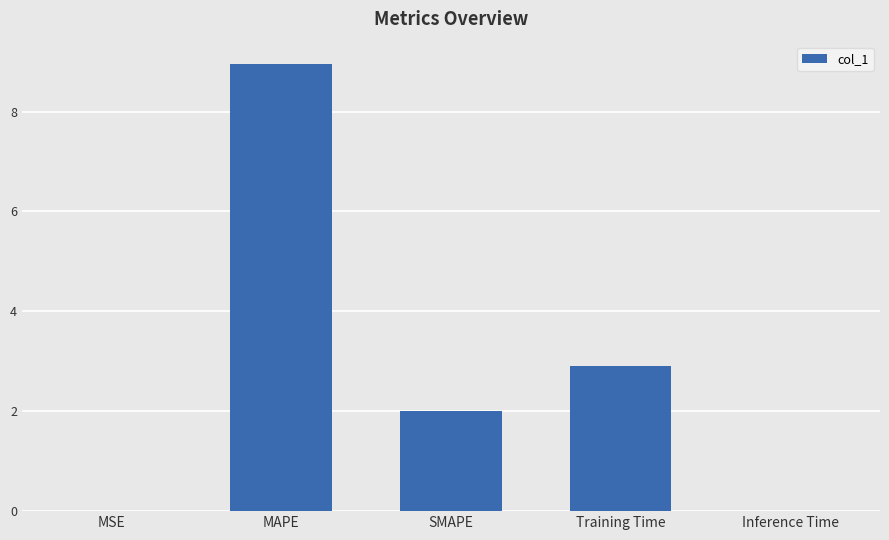

What is the sum of all values?

13.9